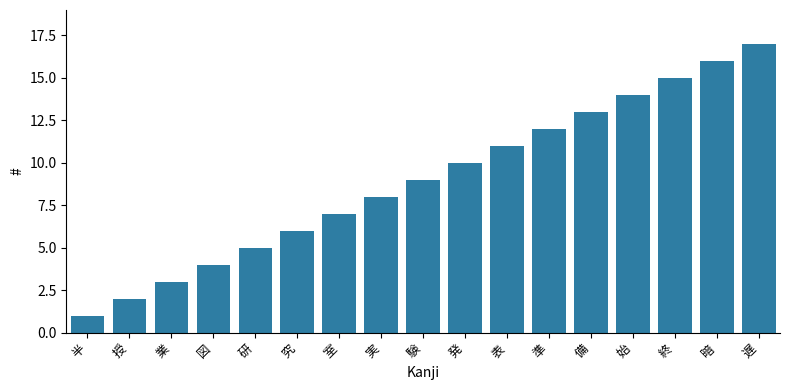

Reading left to right, transcribe all the data shown in this chart.

半=1	授=2	業=3	図=4	研=5	究=6	室=7	実=8	験=9	発=10	表=11	準=12	備=13	始=14	終=15	暗=16	遅=17